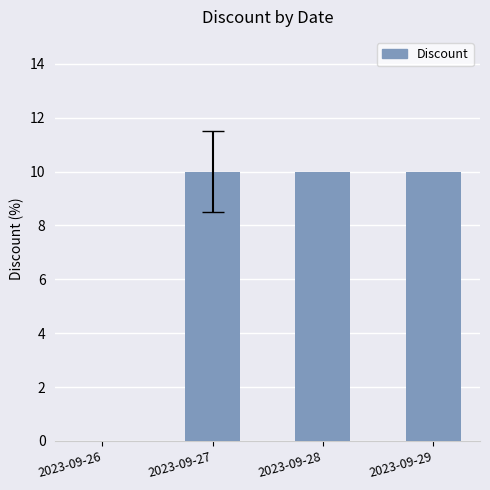

What is the sum of the values at 2023-09-27 and 2023-09-29?

20